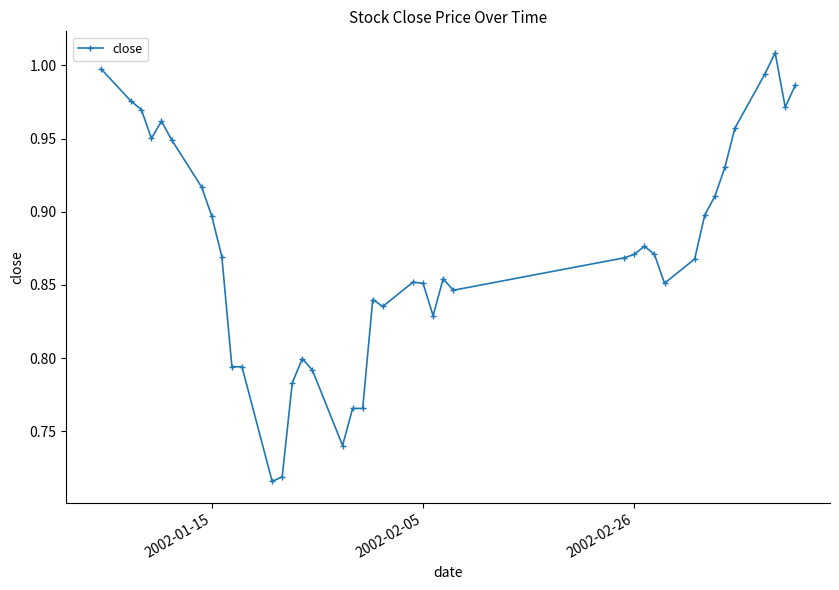

What is the difference between the maximum and minimum values?

0.3